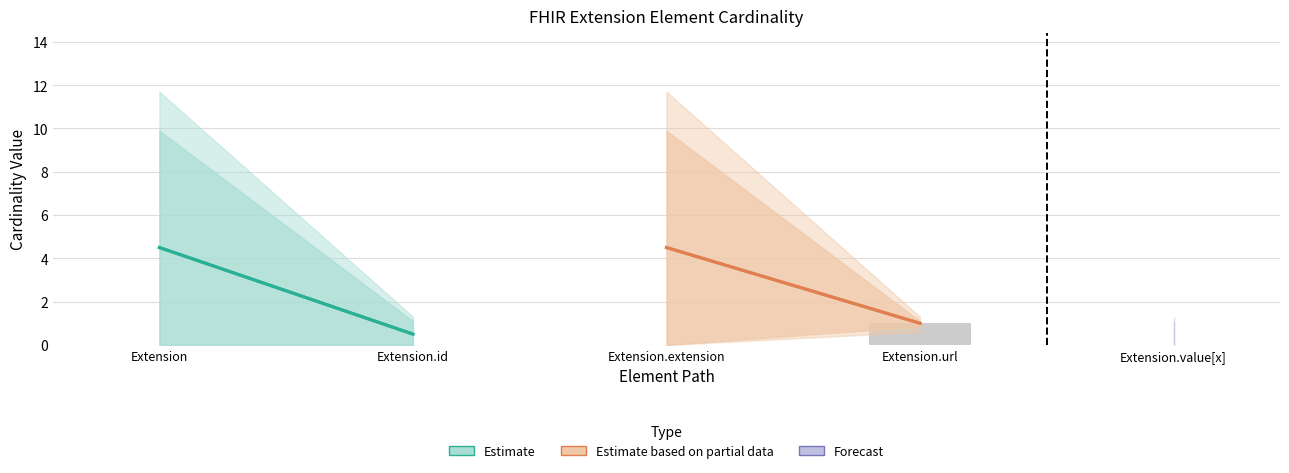

Is it true that the value at Extension.value[x] is 0?

True